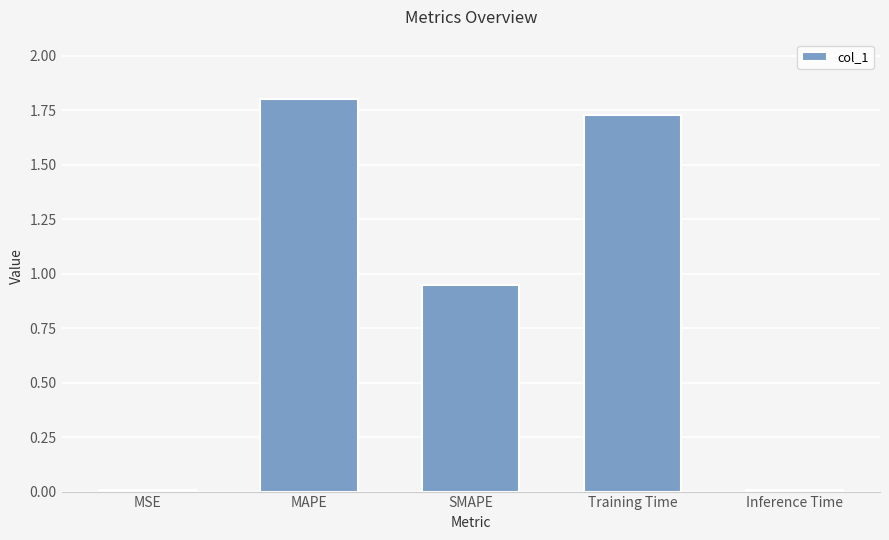

Between MAPE and SMAPE, which is larger?

MAPE